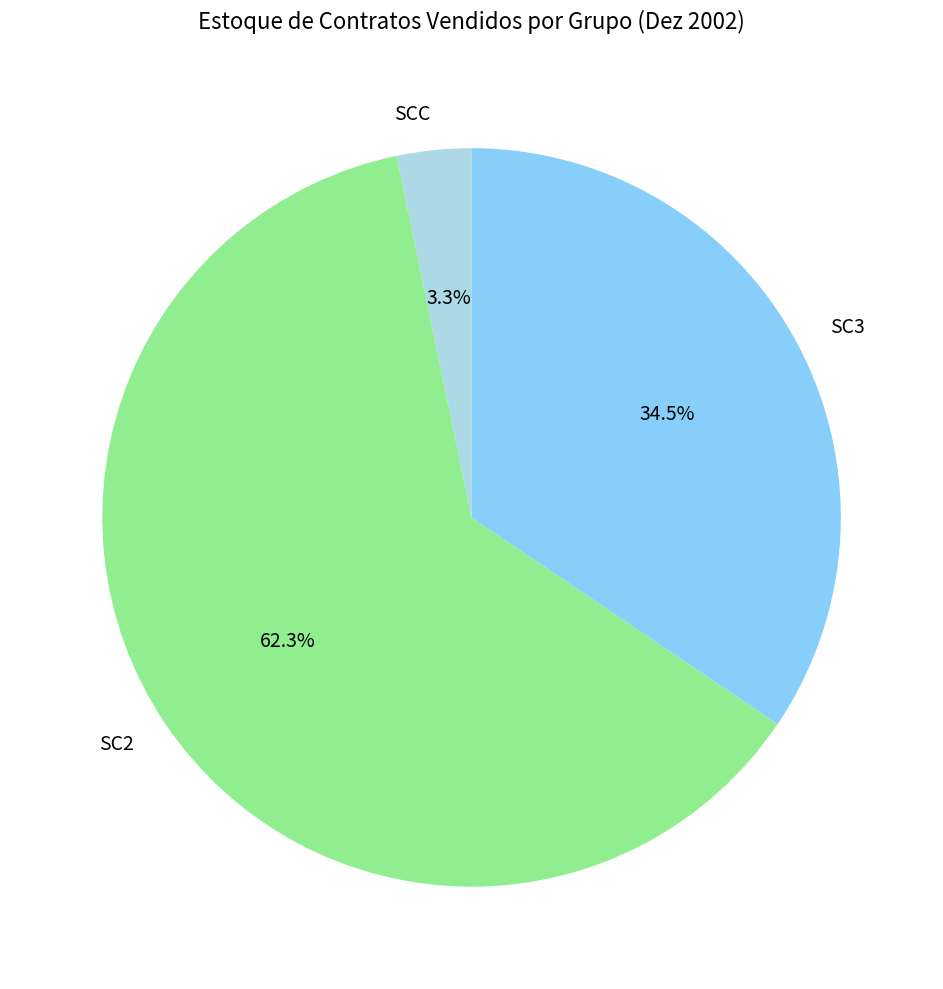

To the nearest percent, what is the difference between the largest and smallest slice percentages?

59%